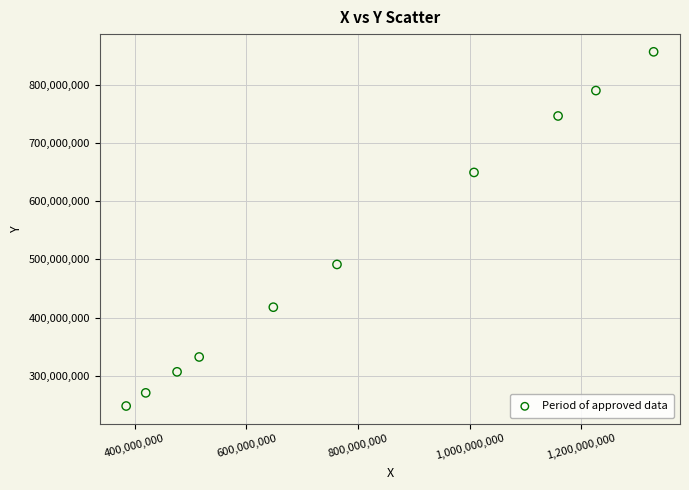

What is the average X value?

792971134.5